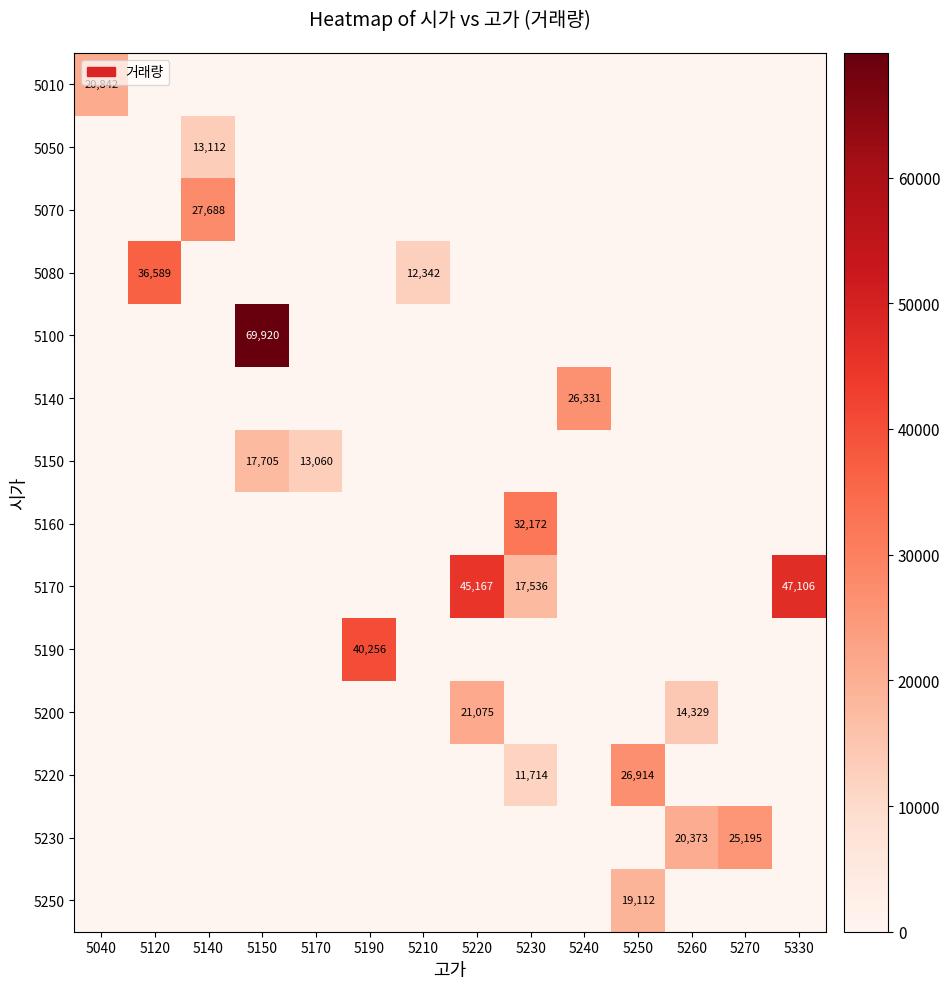

The value of 5150 at 5170 is 22589. True or false?

False